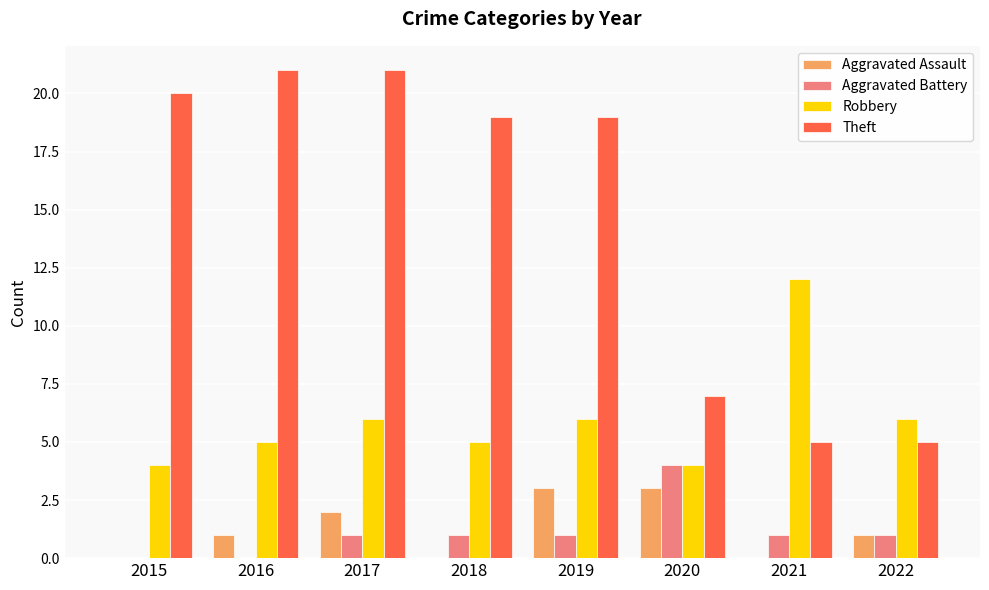

Which series changed the most between 2019 and 2021?

Theft